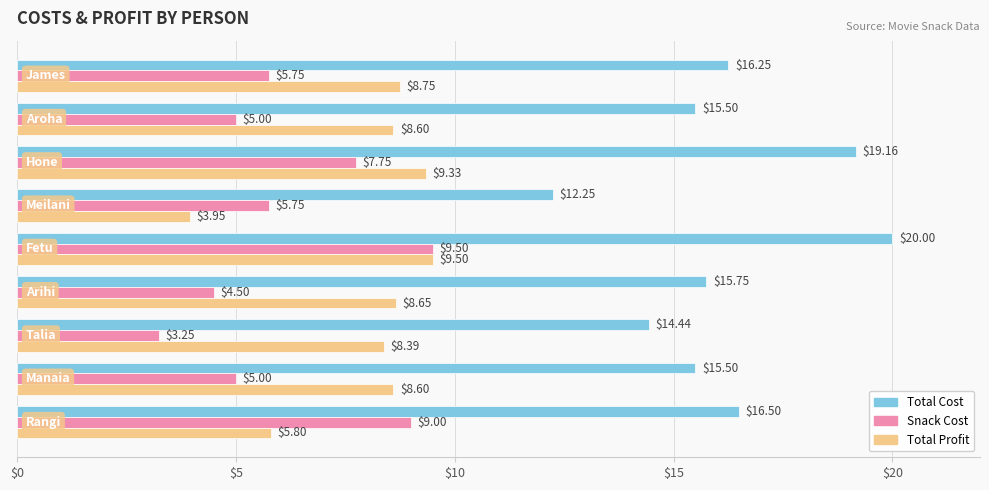

What is the difference between the maximum and second lowest values in the Total Profit series?

3.7